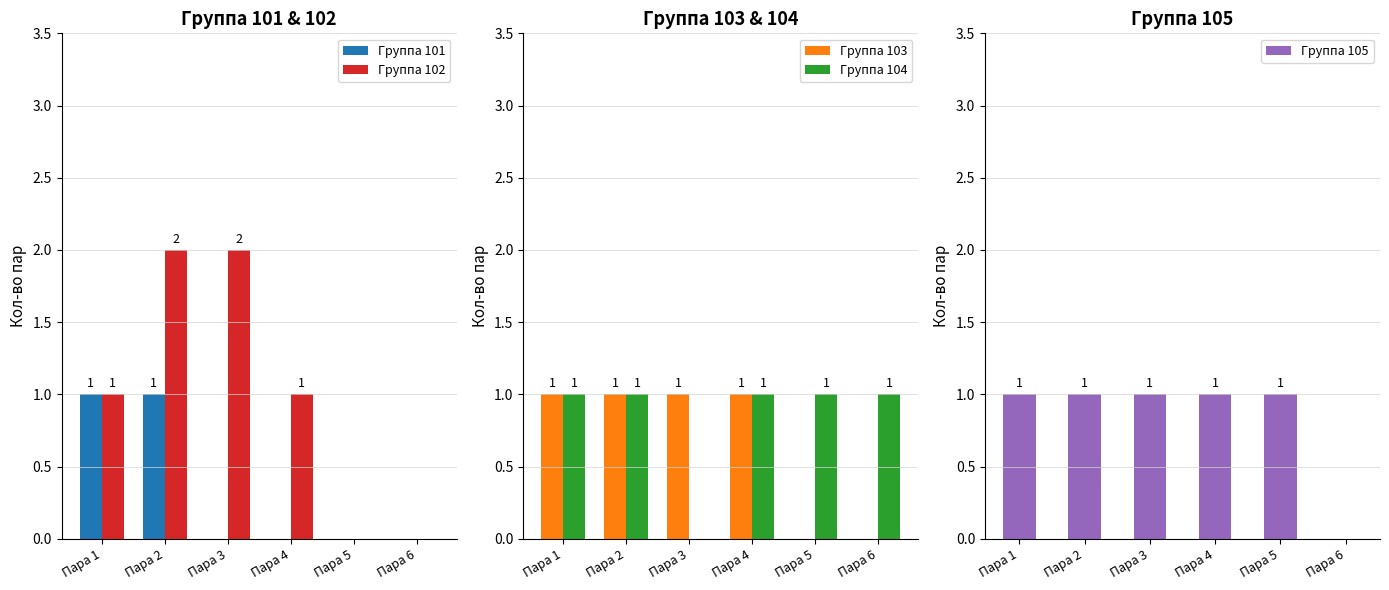

What is the difference between the second highest and second lowest values in the Группа 101 series?

1